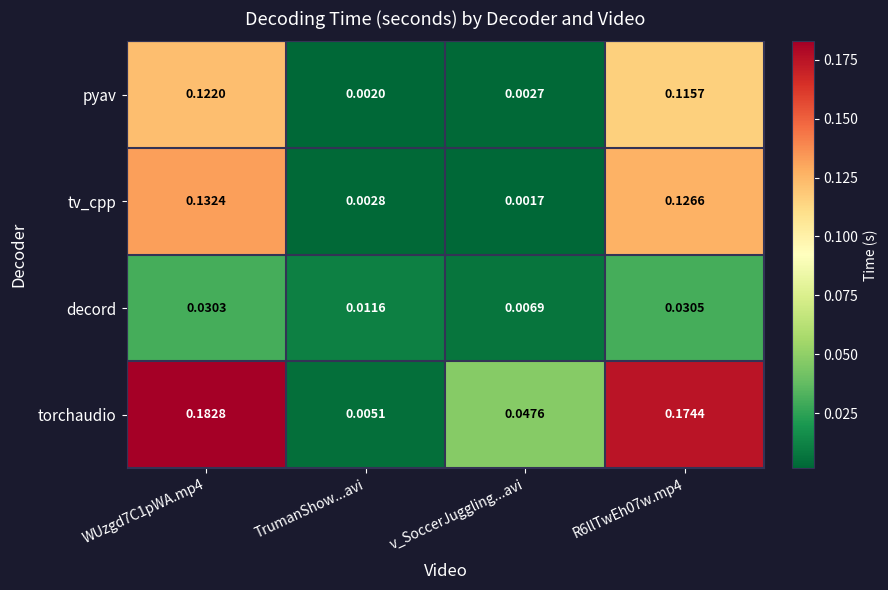

At which category does the chart reach its peak across all series?

WUzgd7C1pWA.mp4